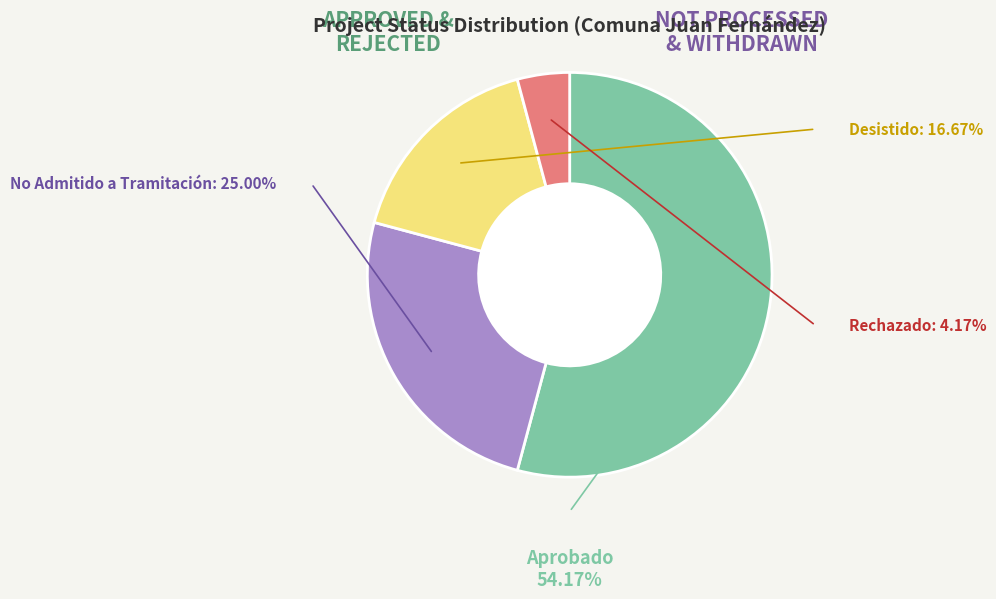

Does any single category account for the majority?

Yes